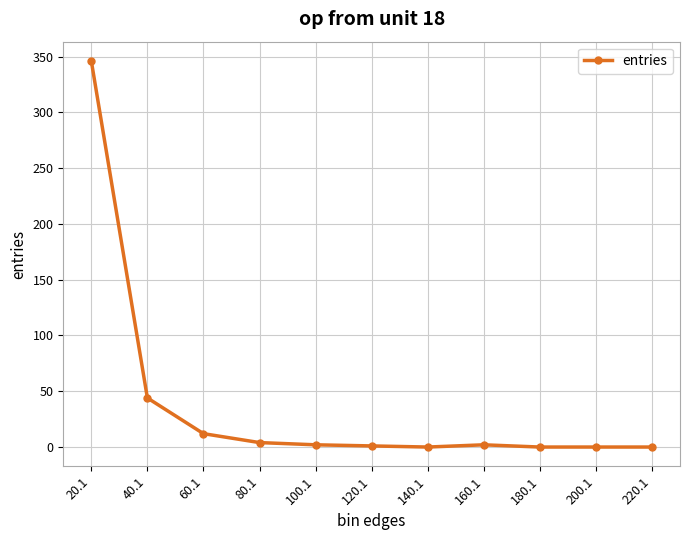

What is the maximum value shown in the chart?

346